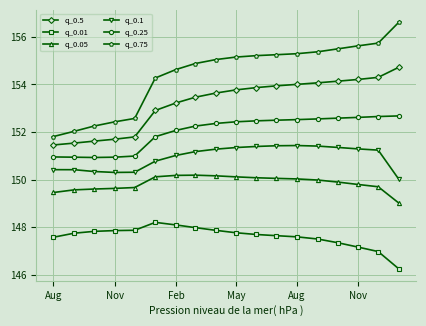

Rank the series by their maximum value, from highest to lowest.

q_0.75, q_0.5, q_0.25, q_0.1, q_0.05, q_0.01